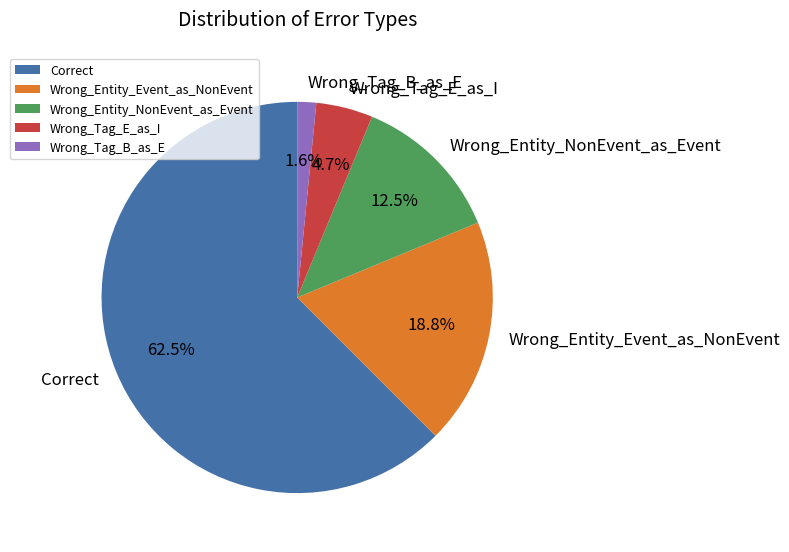

Which has a higher value, Wrong_Entity_Event_as_NonEvent or Wrong_Tag_E_as_I?

Wrong_Entity_Event_as_NonEvent